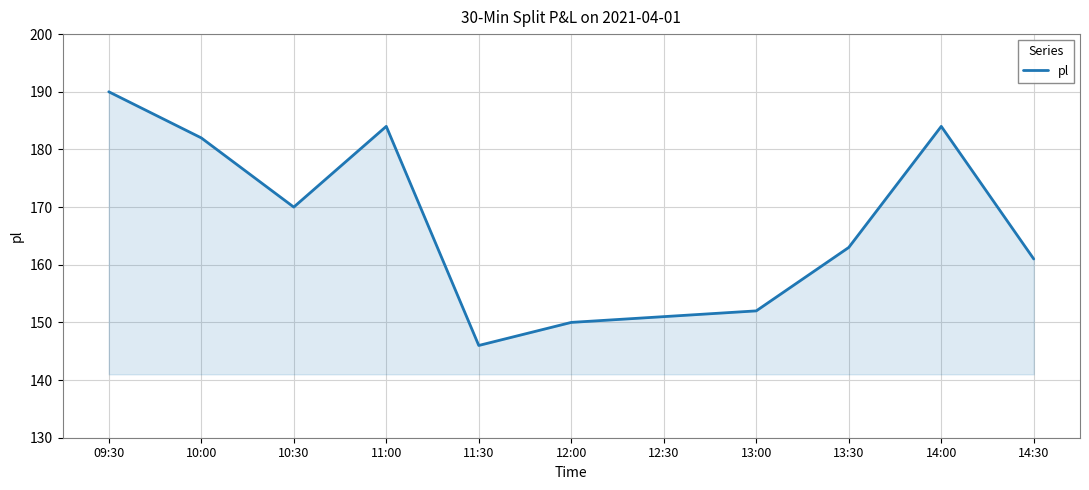

Reading left to right, transcribe all the data shown in this chart.

190	182	170	184	146	150	151	152	163	184	161